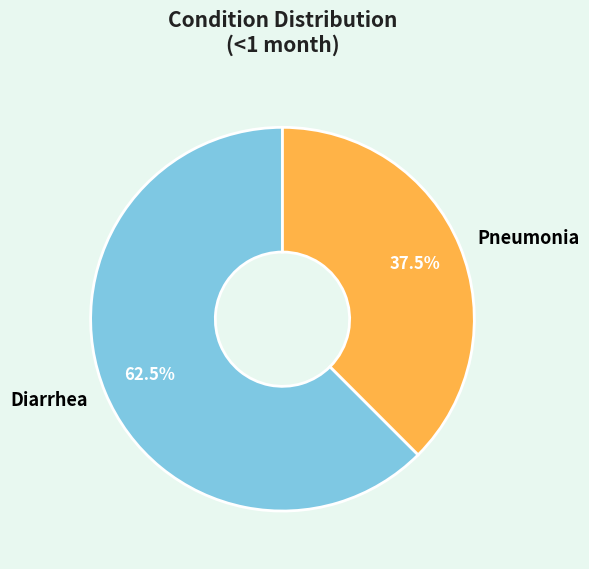

Combined, do Pneumonia and Diarrhea account for over 50%?

Yes